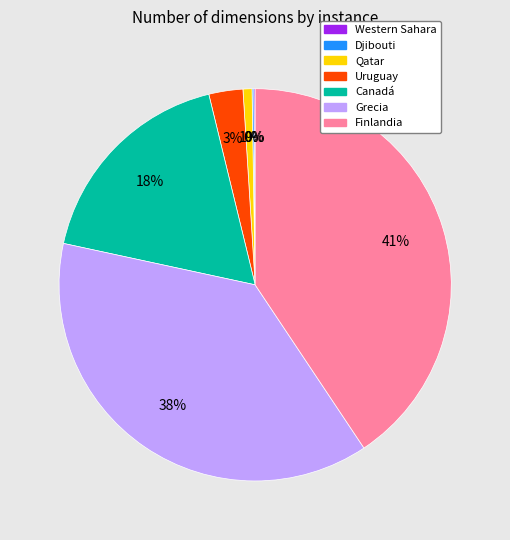

To the nearest percent, what is the difference between the largest and smallest slice percentages?

41%